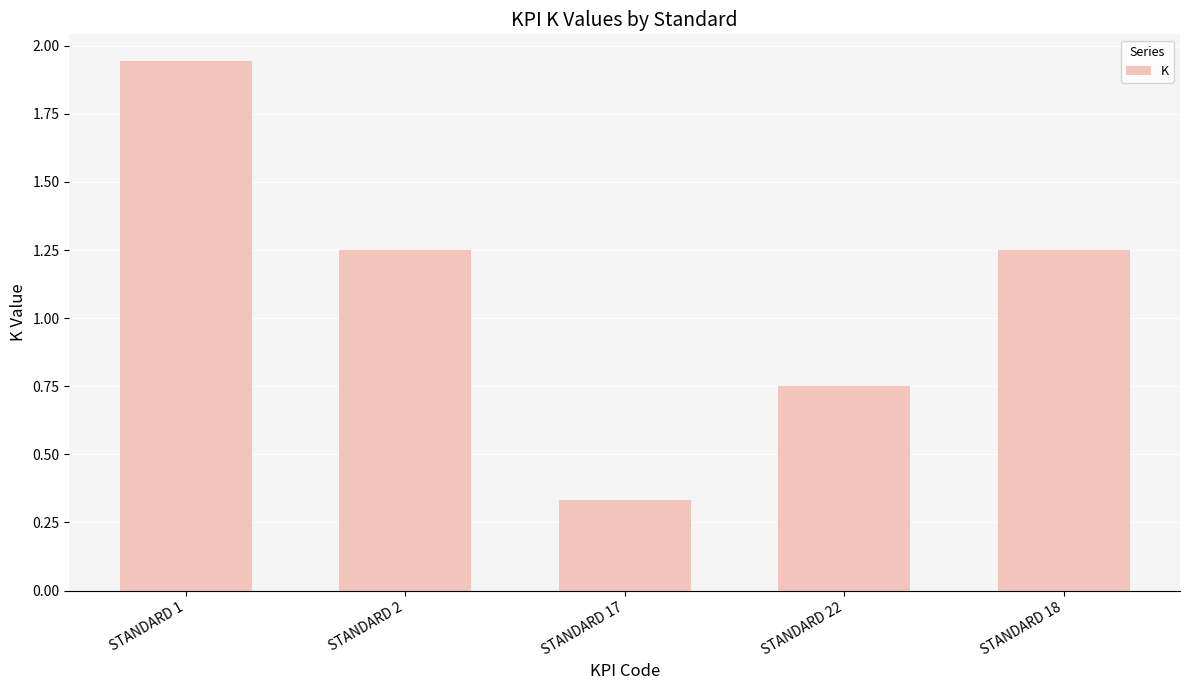

How many data points does each series have?

5